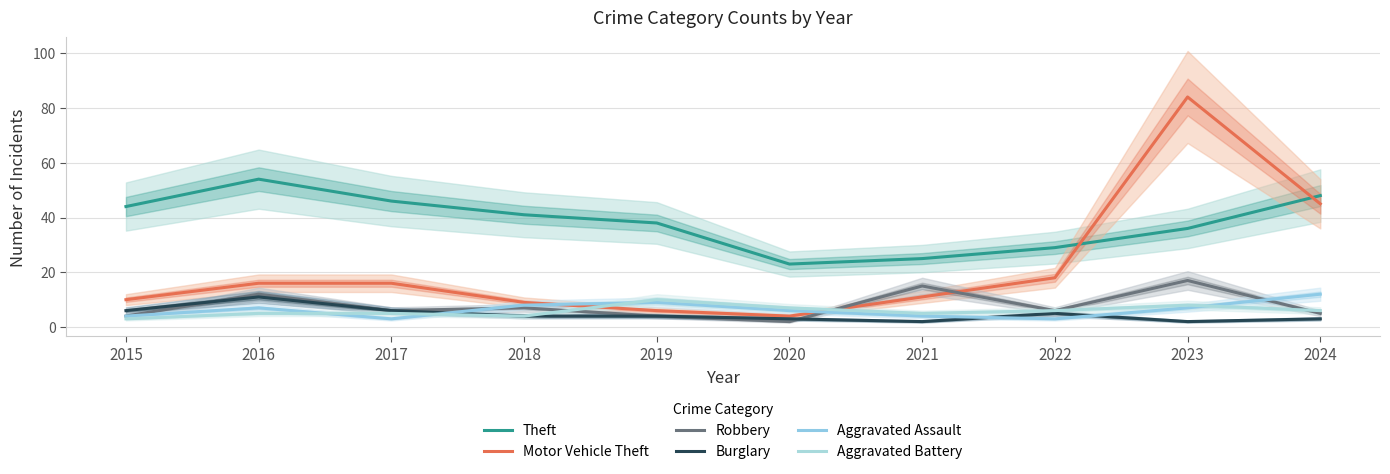

What is the maximum value shown in the chart?

84